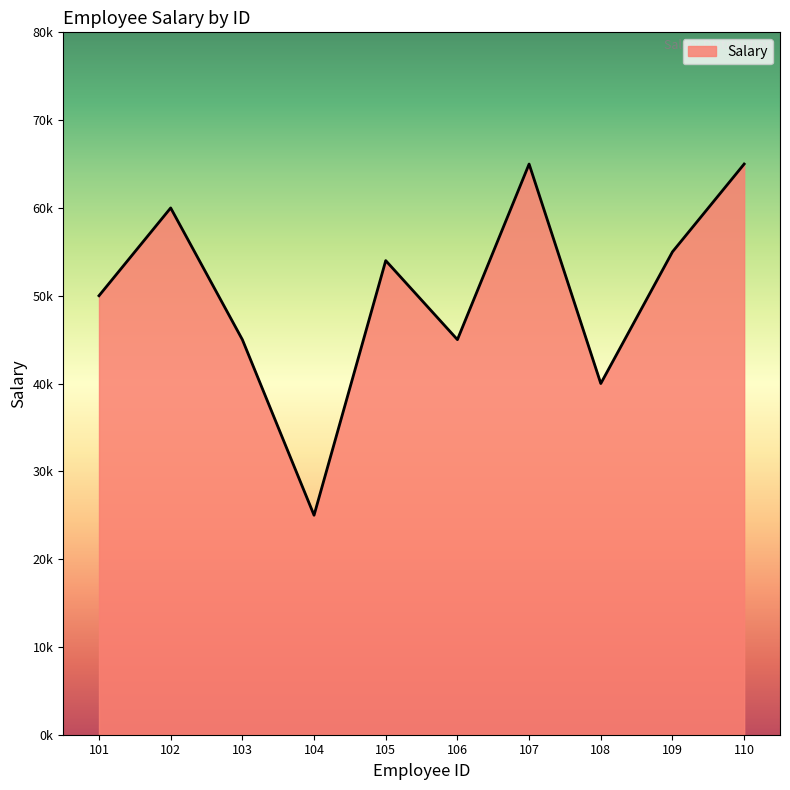

Reading left to right, what are all the values shown in this chart?

101=50000	102=60000	103=45000	104=25000	105=54000	106=45000	107=65000	108=40000	109=55000	110=65000